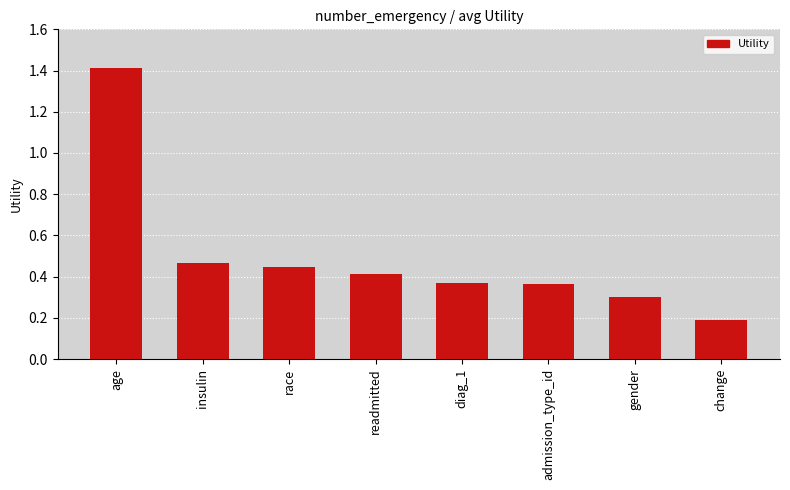

At which category does the chart reach its peak across all series?

age